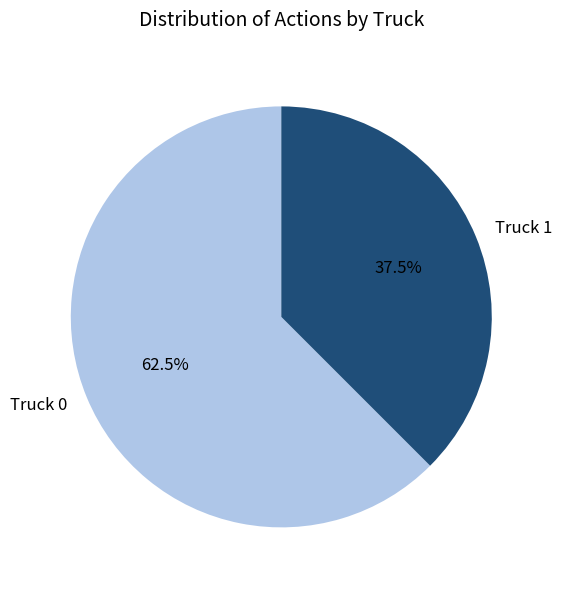

How many segments does this pie chart have?

2